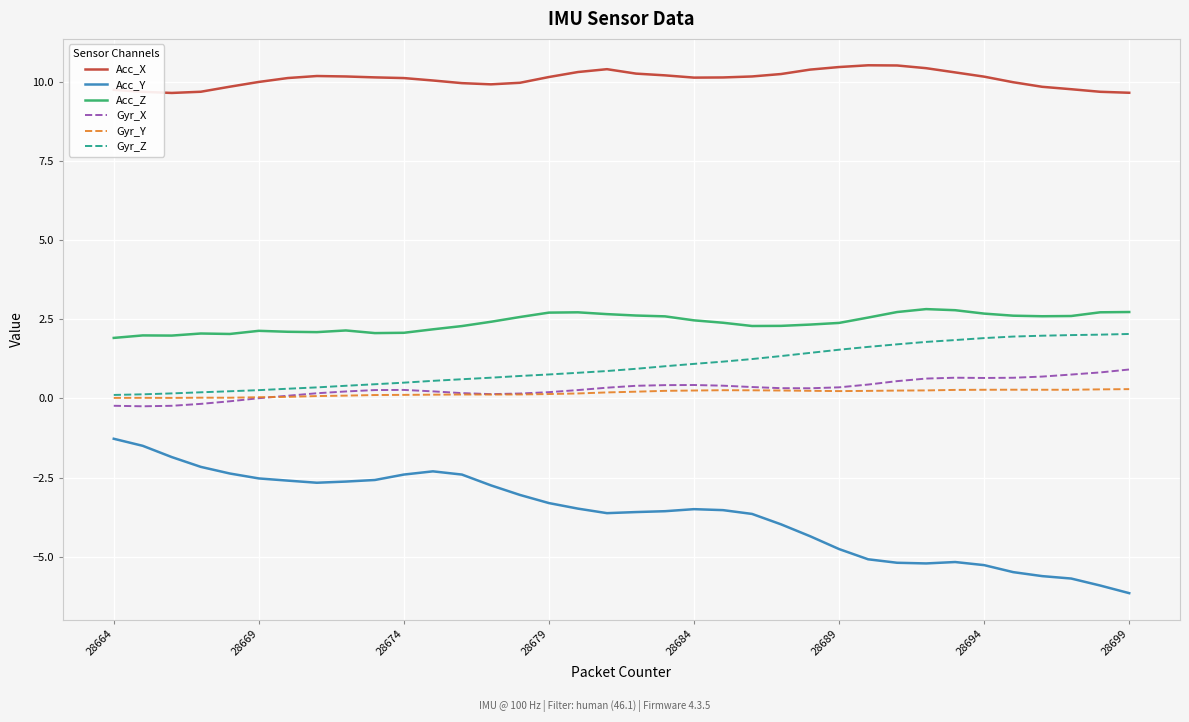

Which series has the largest total across all categories?

Acc_X